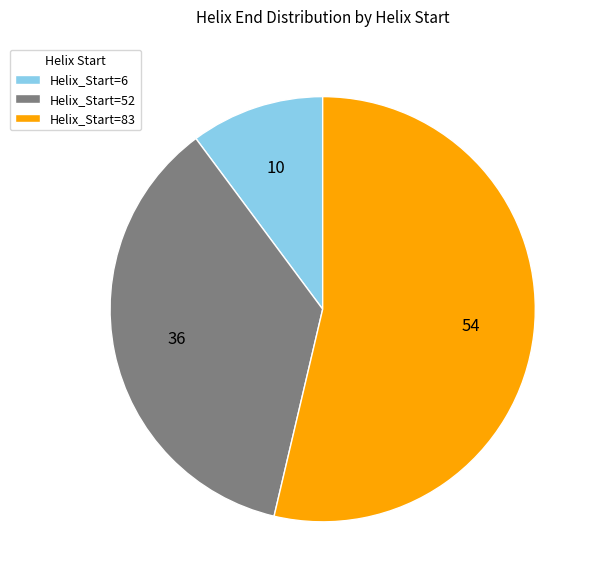

Between Helix_Start=6 and Helix_Start=83, which is larger?

Helix_Start=83